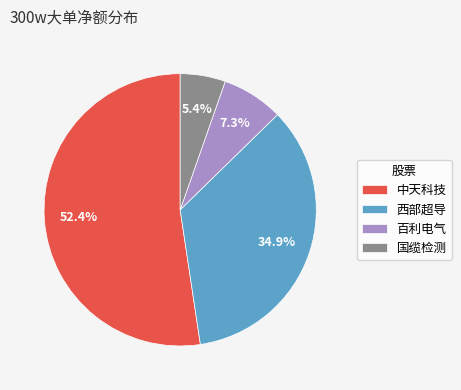

Do 国缆检测 and 中天科技 together represent more than half of the pie?

Yes